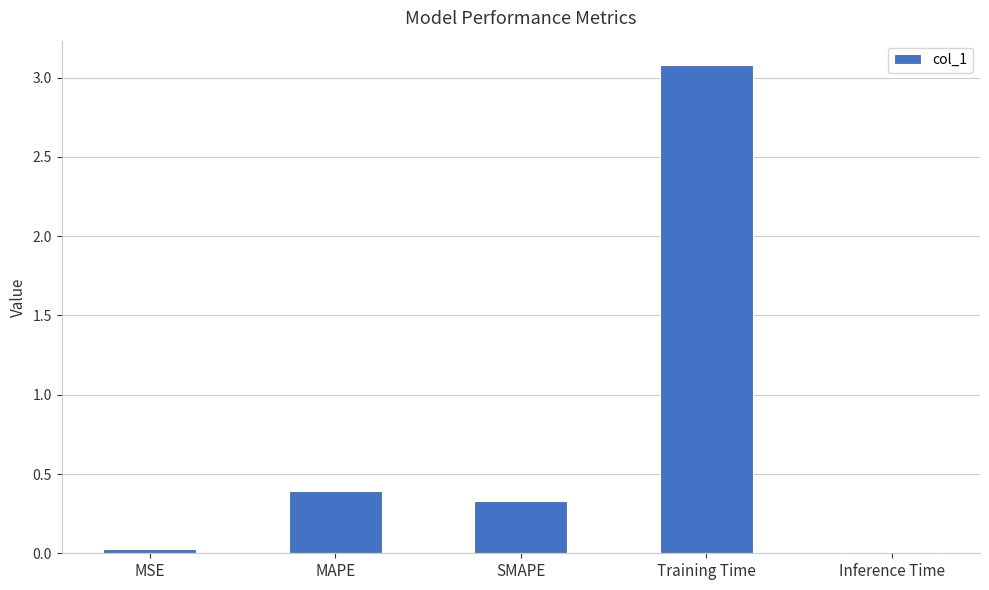

How many series are shown in this chart?

1